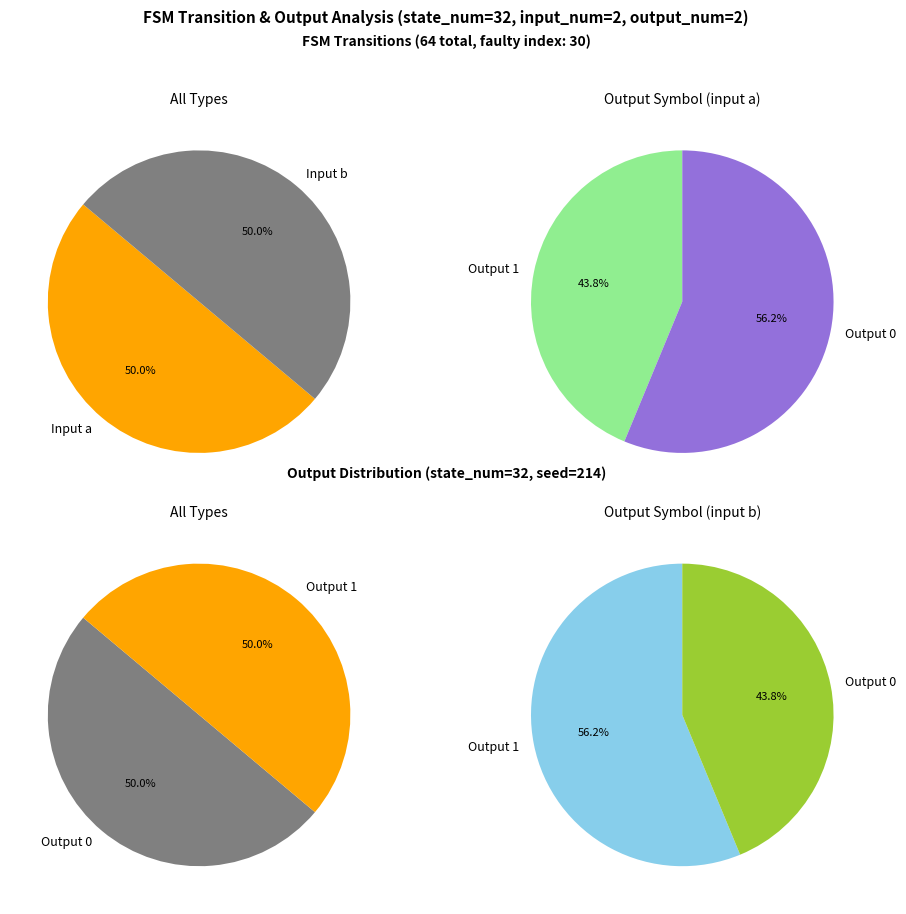

Combined, do input_a and input_b account for over 50%?

Yes